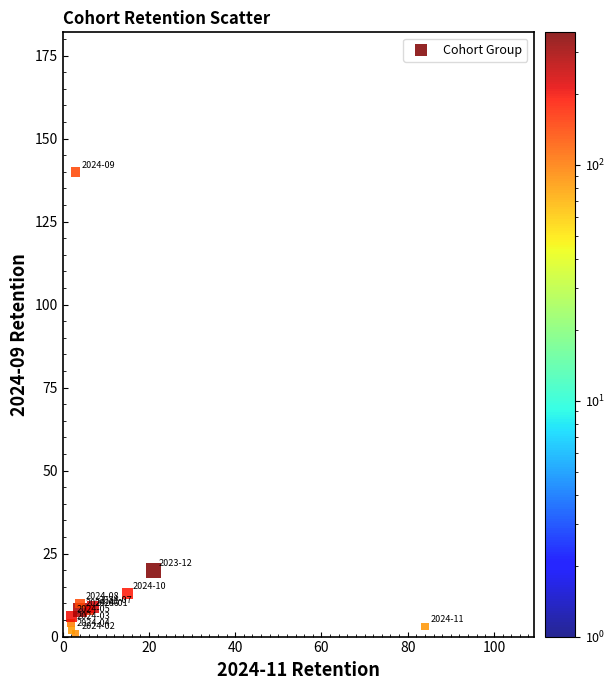

What Y value in the scatter plot is closest to 70?

20